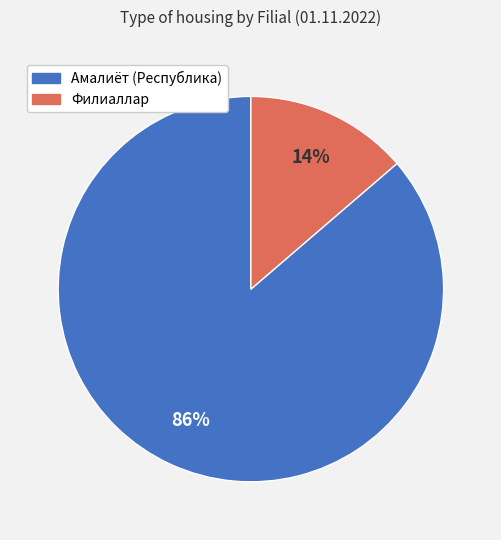

To the nearest percent, what is the average slice percentage?

50%